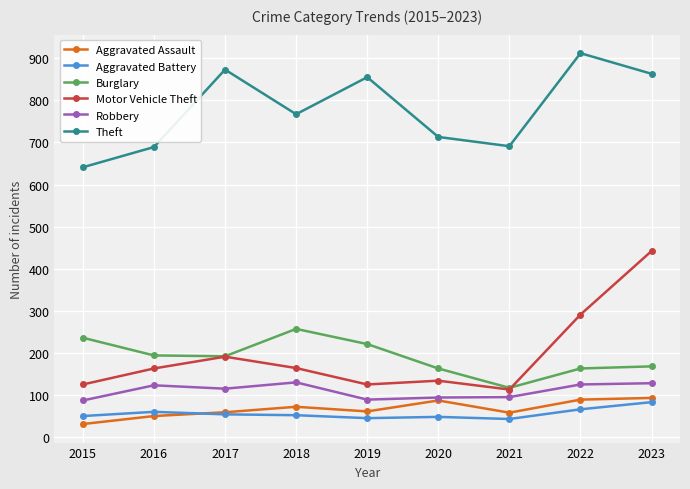

At which category is the sum across all series the highest?

2023